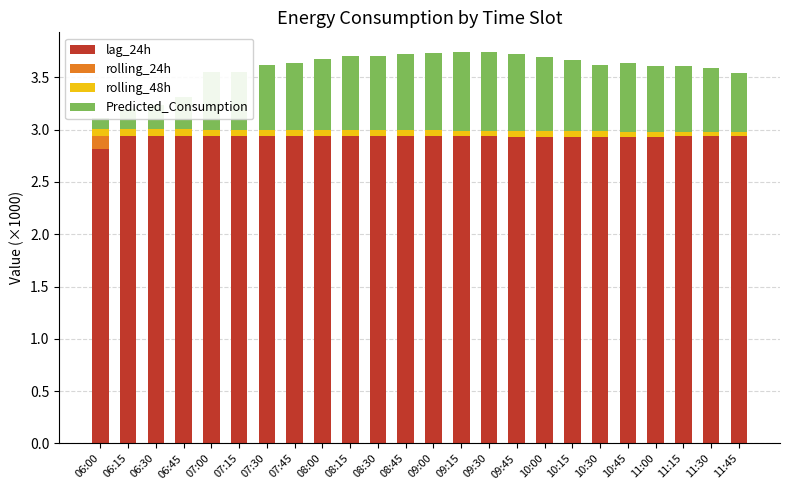

What is the sum of all rolling_48h values?

1.3